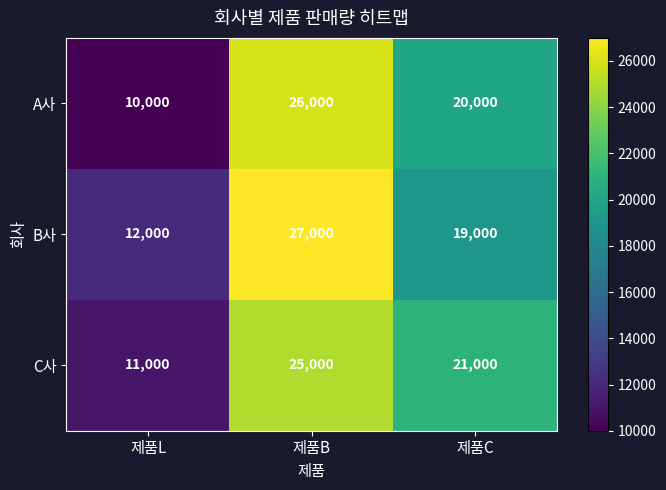

The value of B사 at 제품L is 12000. True or false?

True